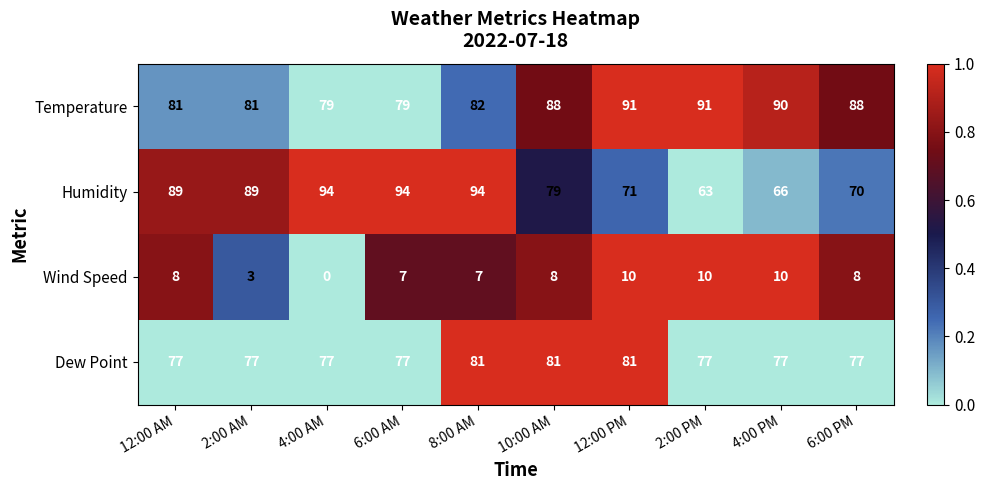

What is the average value of the Wind Speed series?

7